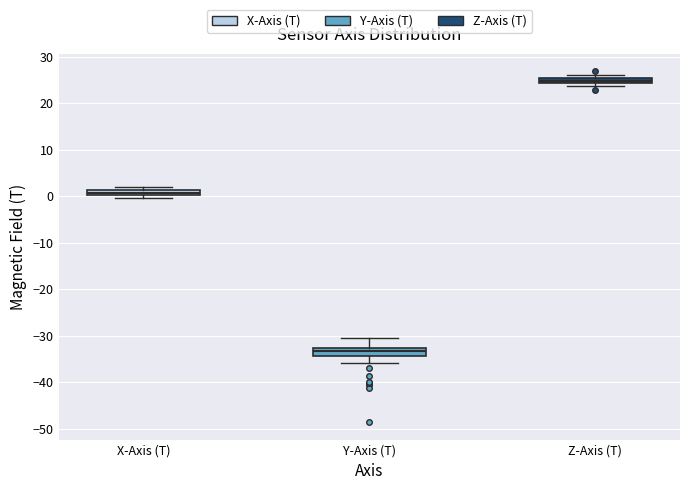

Where is the upper edge of the box for Z-Axis (T) on the y-axis? The values are not printed on the chart, so give them approximately, as read against the axis.

25